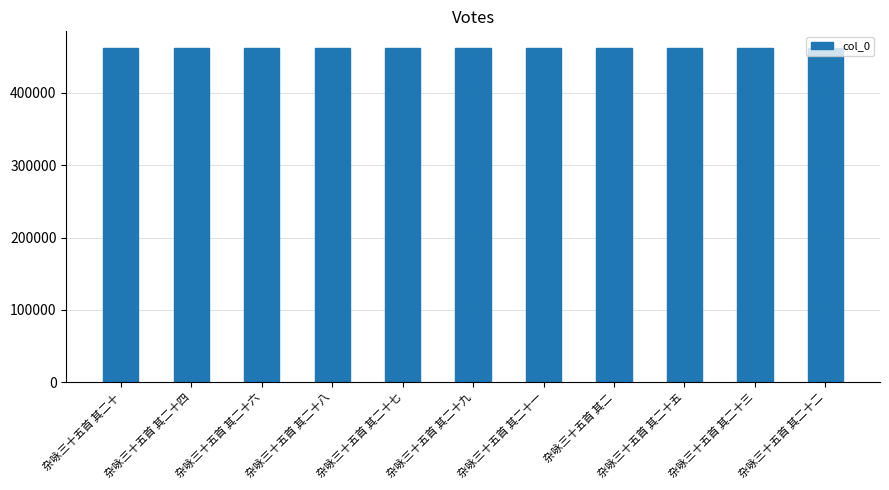

What is the difference between the second highest and minimum values?

26